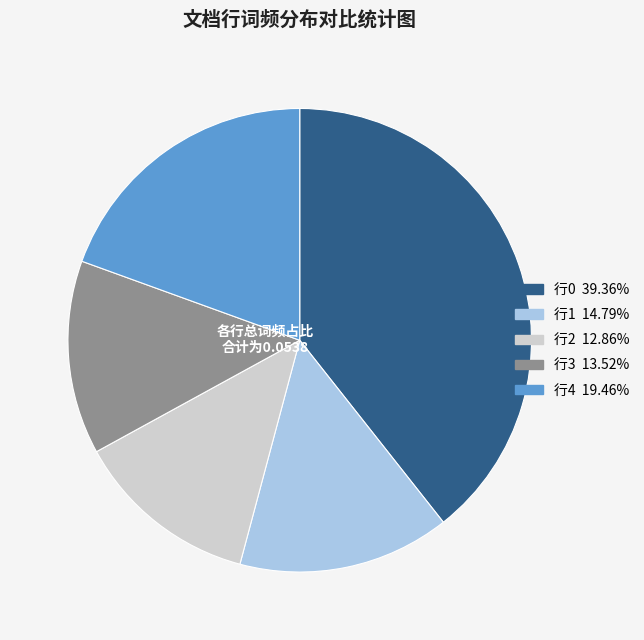

Does any single category account for the majority?

No